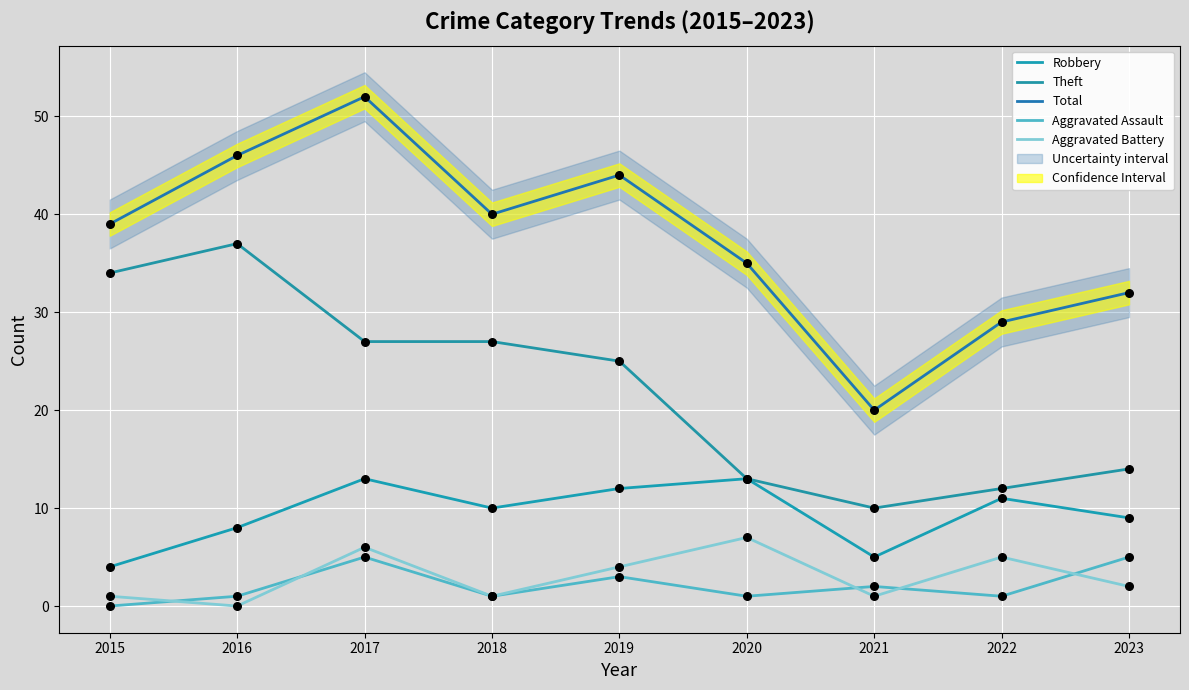

Which series contains the highest Y value?

Total